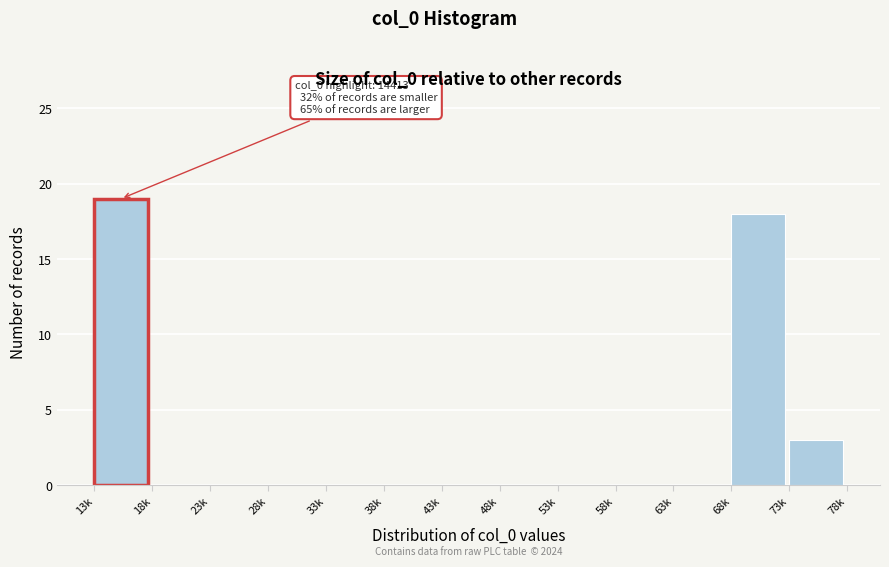

Reading left to right, extract all data points from this chart.

13k=19	18k=0	23k=0	28k=0	33k=0	38k=0	43k=0	48k=0	53k=0	58k=0	63k=0	68k=18	73k=3